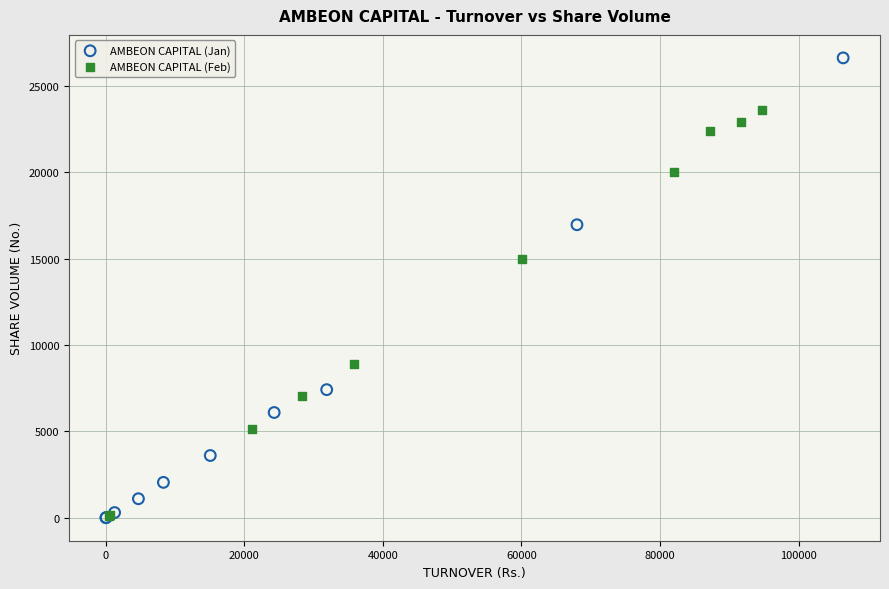

Which series reaches the maximum Y coordinate?

AMBEON CAPITAL (Jan)